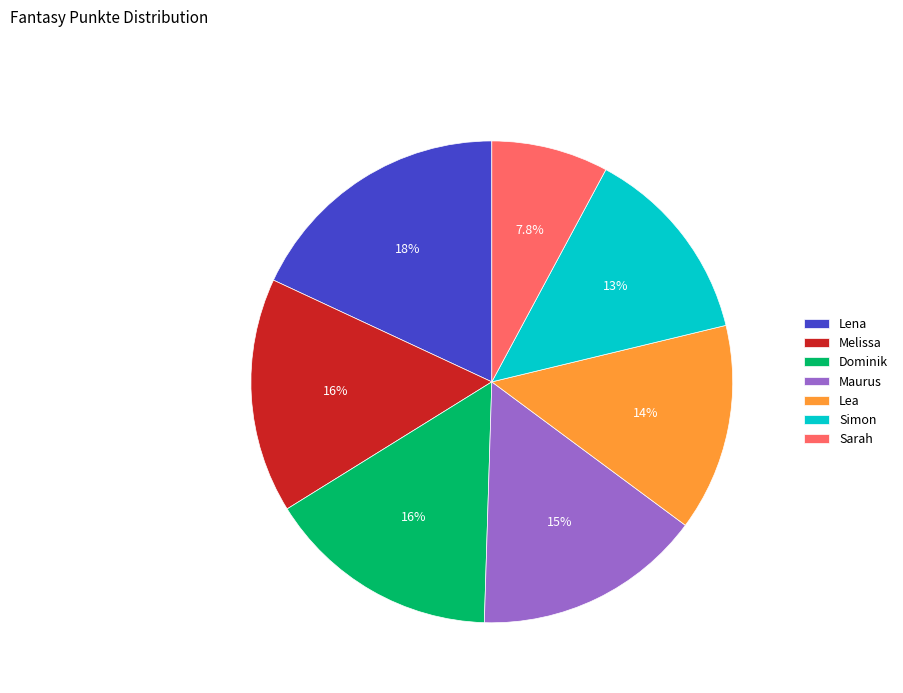

The Dominik slice represents 16% of the pie. True or false?

True